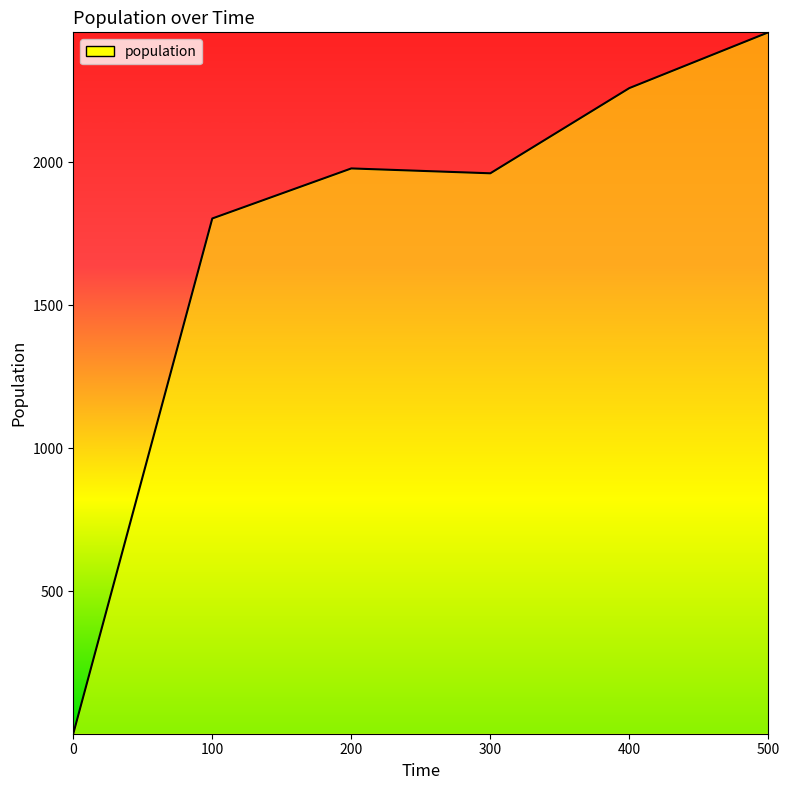

Which label corresponds to the largest value in the chart?

500